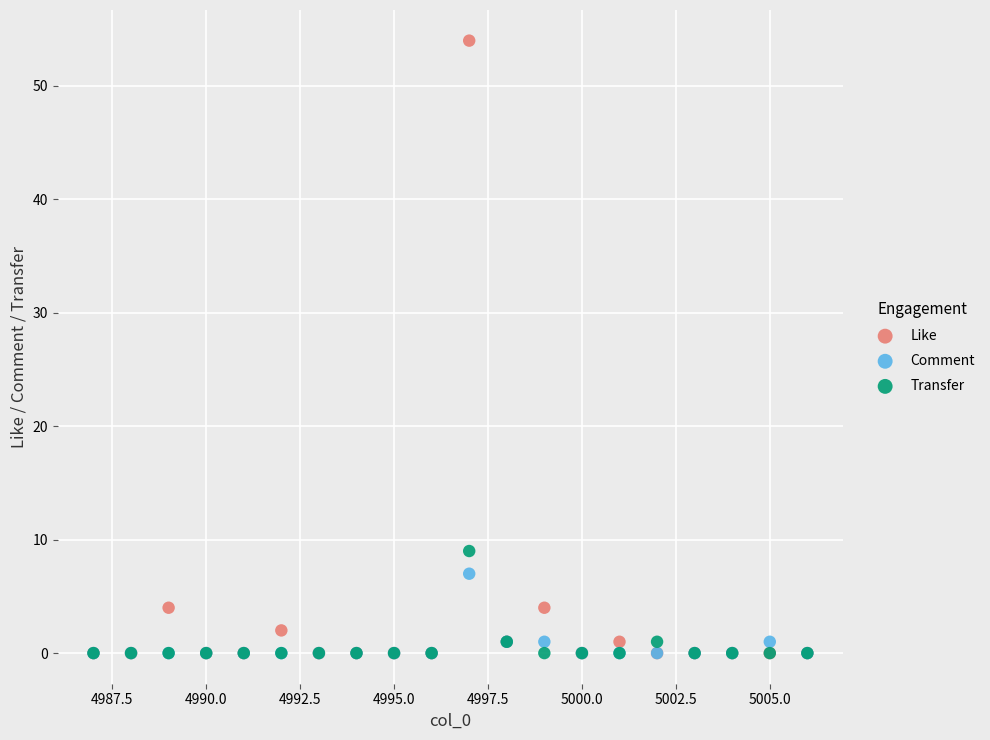

In the Like series, what Y value is closest to 27?

4